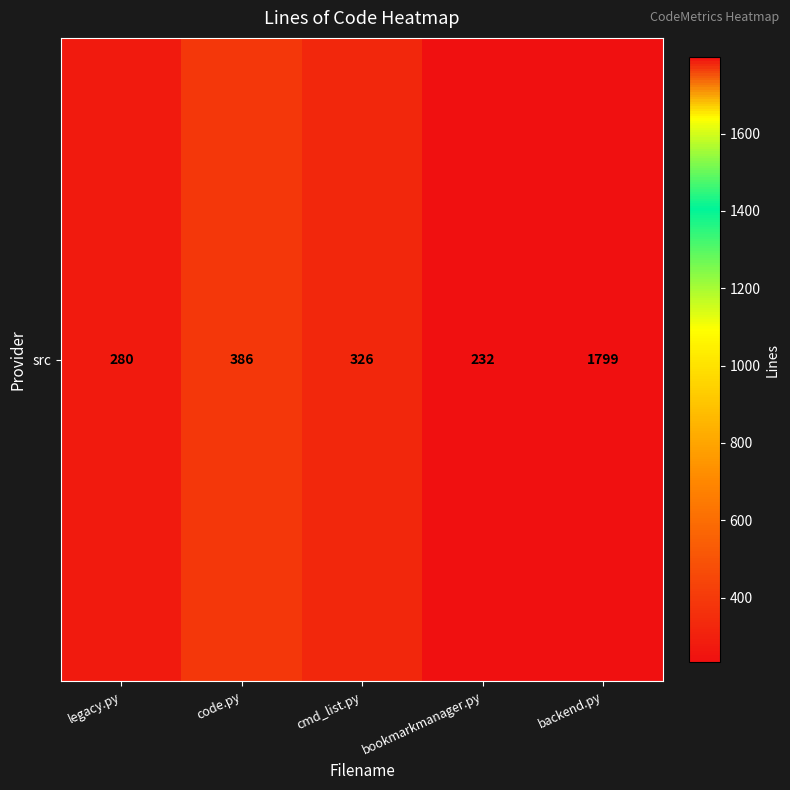

At which label is the value closest to 1015?

code.py